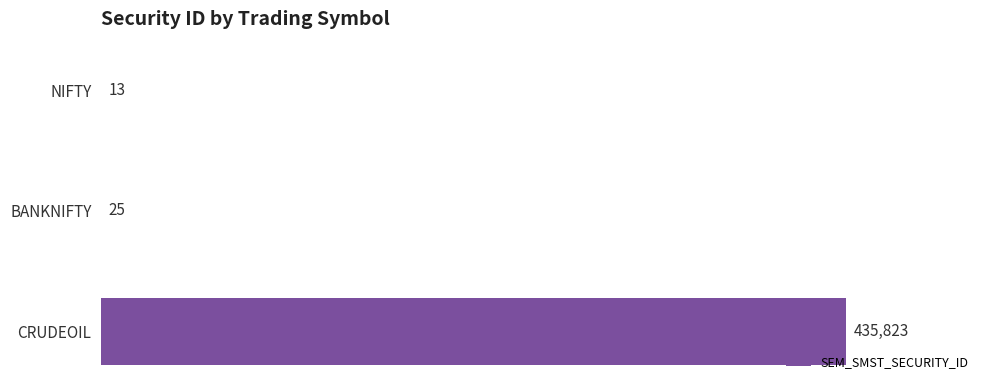

Where is the data nearest to the value 217918?

BANKNIFTY